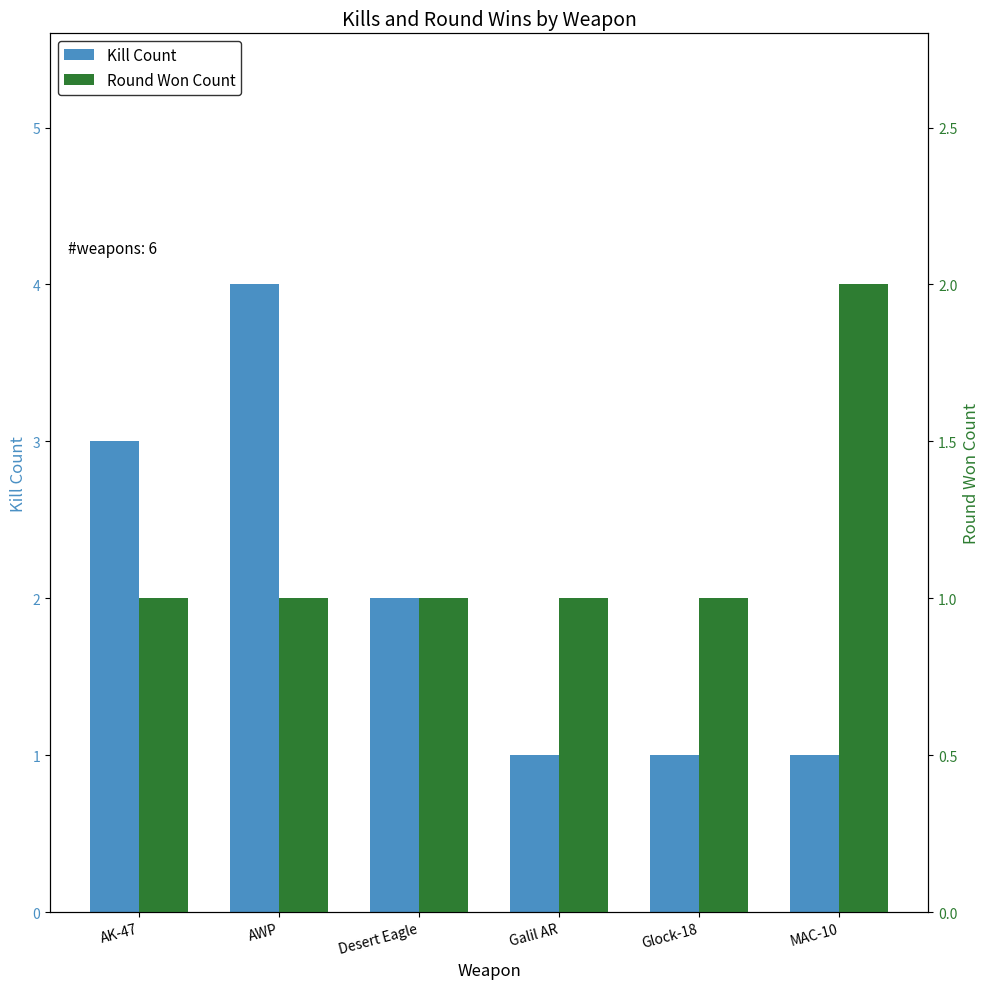

How many bars are there in total?

12